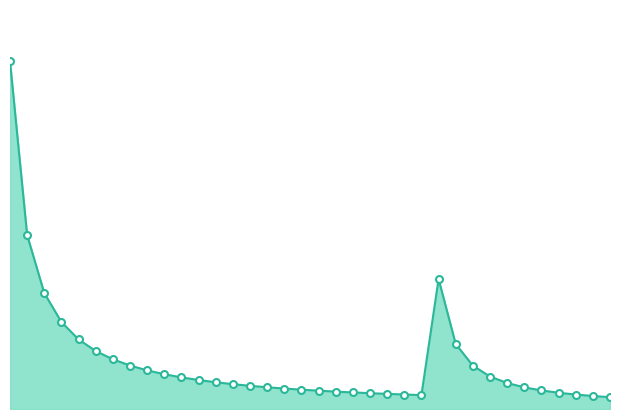

Where is the first local minimum?

25